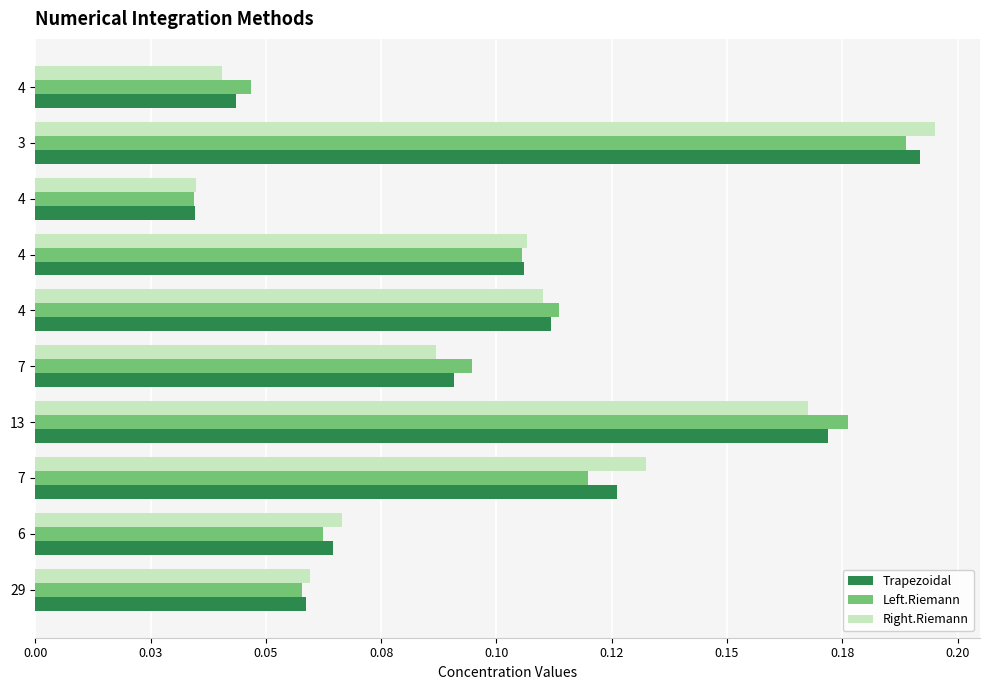

What are all the series names shown in the legend?

Trapezoidal, Left.Riemann, Right.Riemann